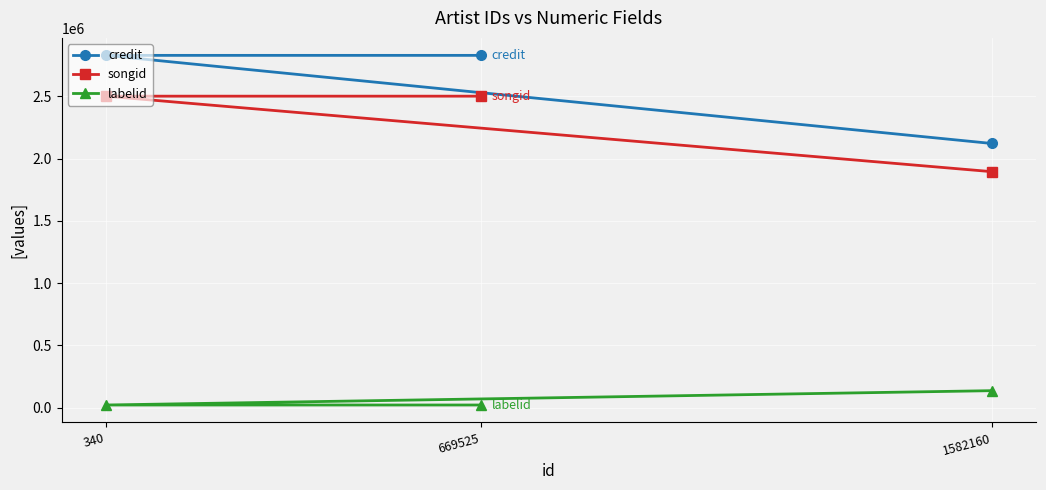

The value of labelid at 340 is 8081. True or false?

False